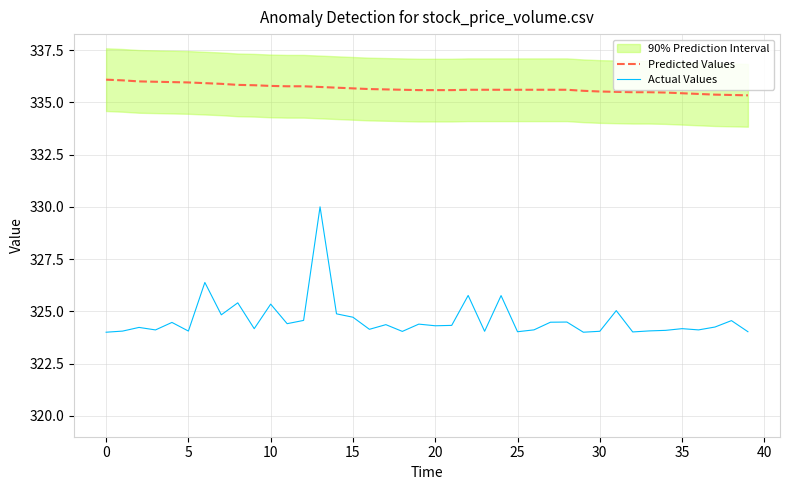

Between 22 and 25, which is larger?

22